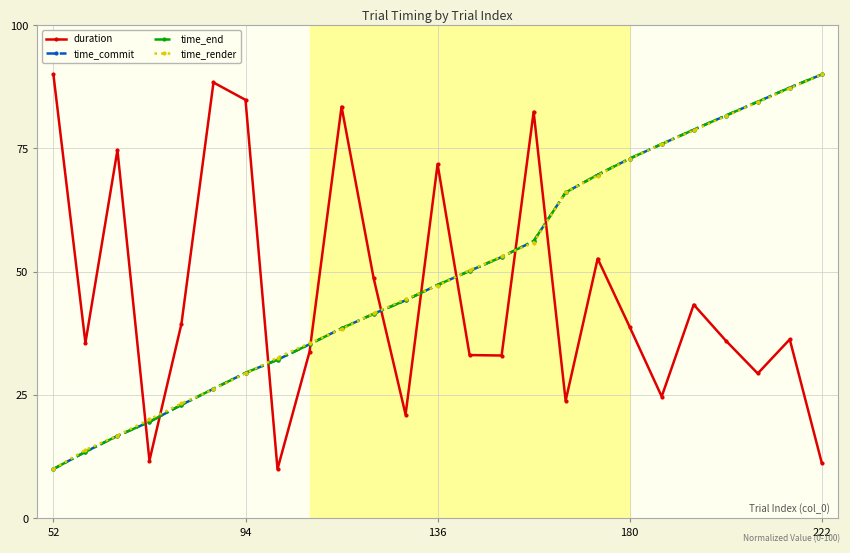

What is the average value of the time_end series?

49.8